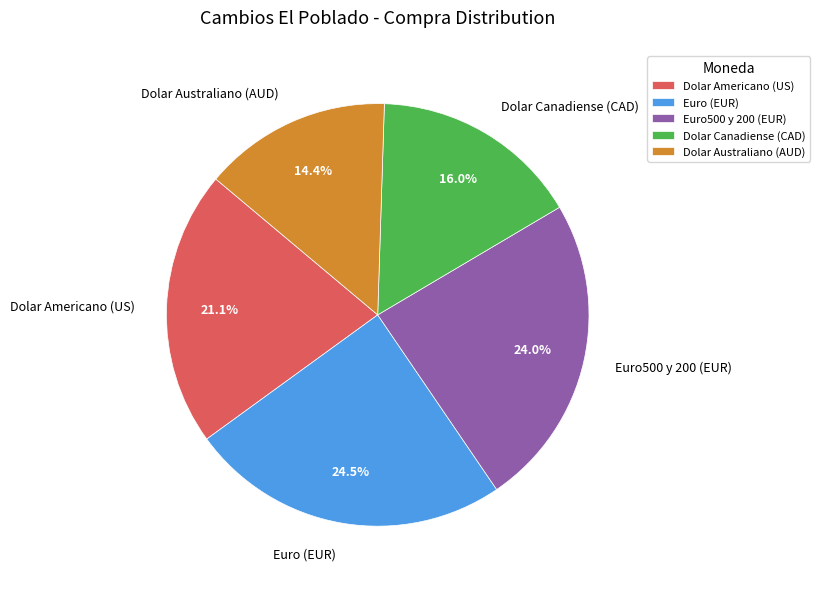

To the nearest percent, what is the average slice percentage?

20%